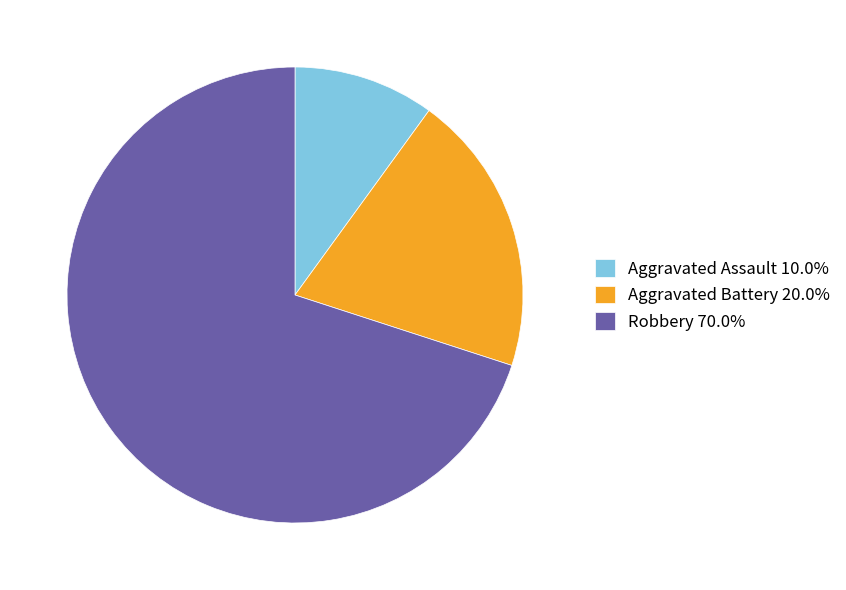

Combined, do Robbery 70.0% and Aggravated Assault 10.0% account for over 50%?

Yes